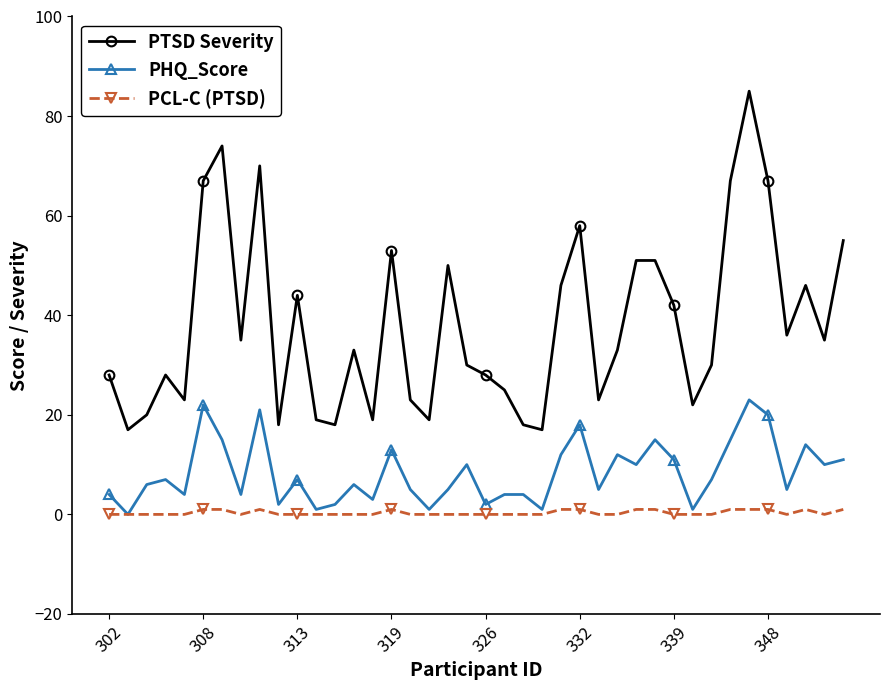

How many data points does each series have?

40